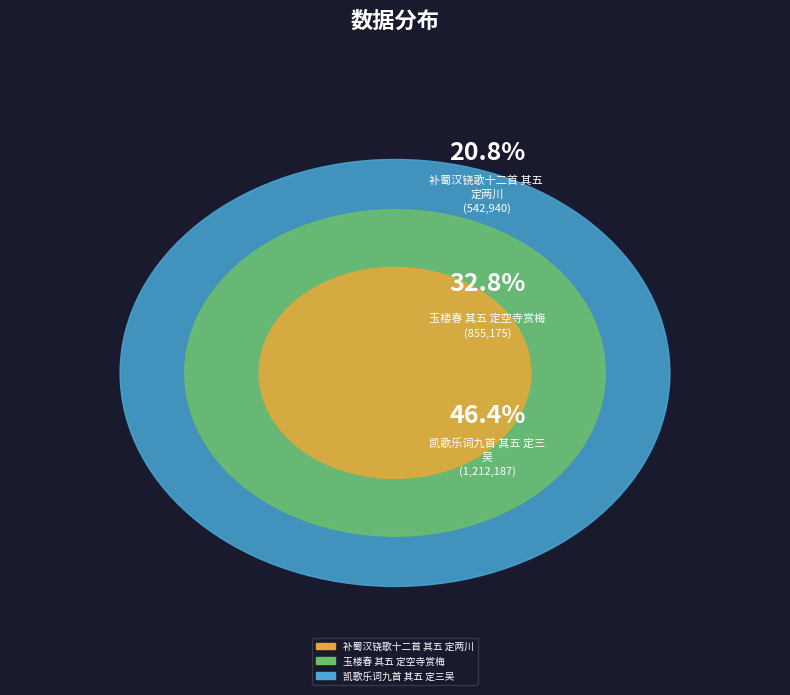

How many slices are in this pie chart?

3